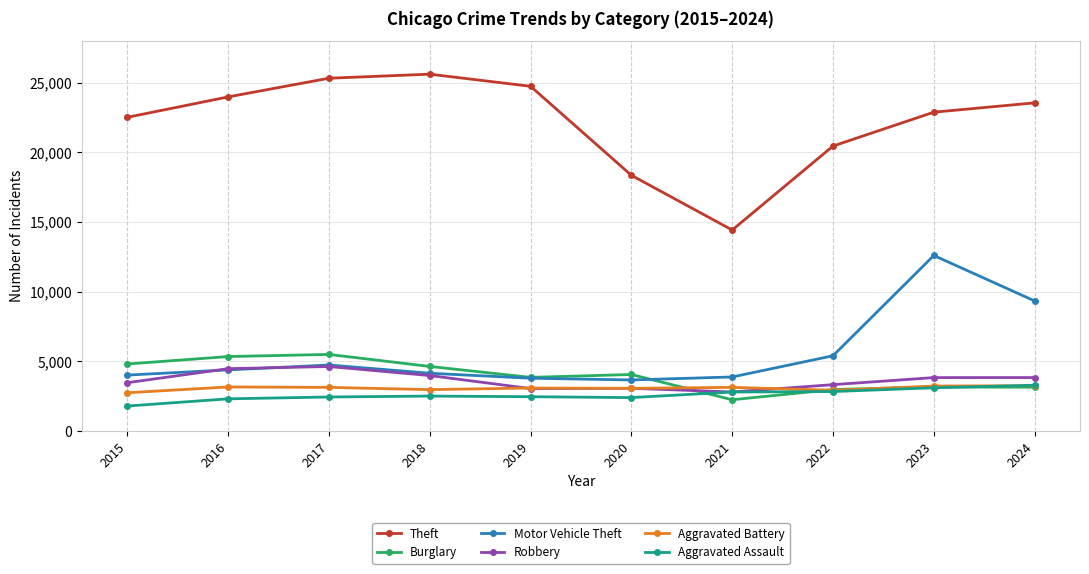

Which series has the largest total across all categories?

Theft